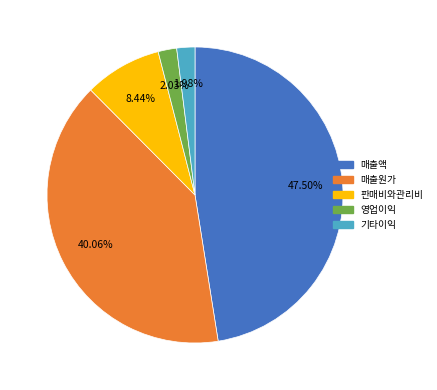

Which has a higher value, 판매비와관리비 or 영업이익?

판매비와관리비